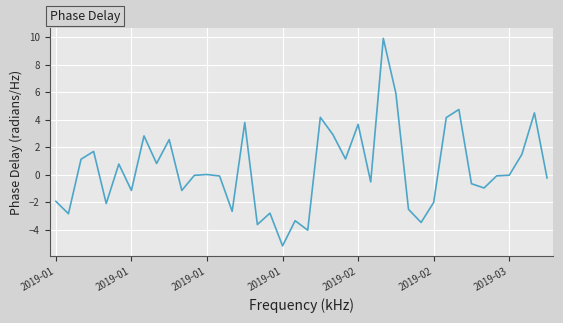

What is the smallest value displayed?

-5.2